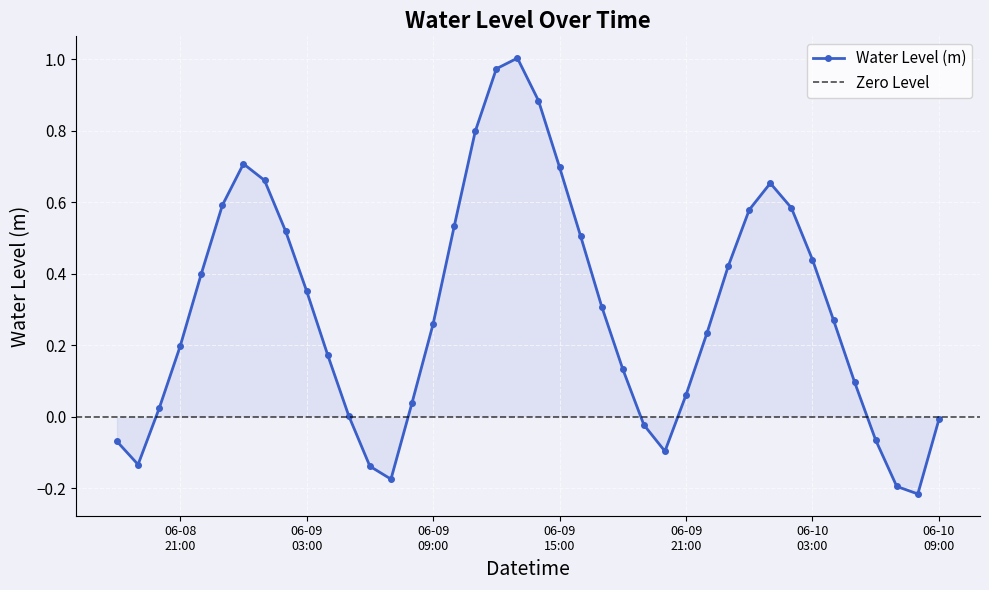

Which category has the lowest value across all series?

2023-06-10 08:00:00